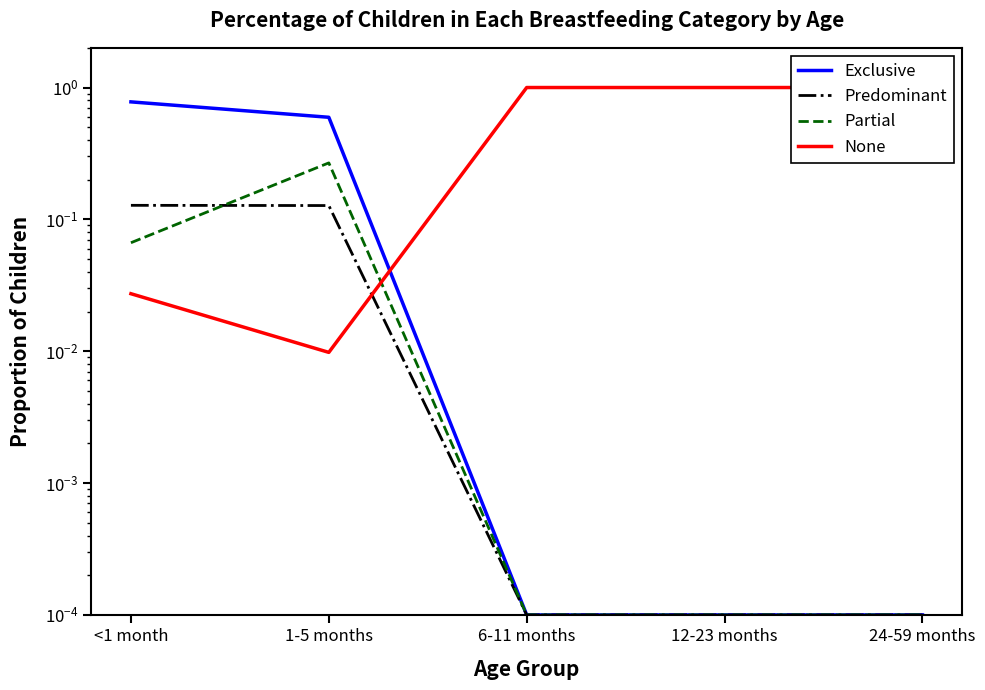

Between 1-5 months and 12-23 months, which series saw the biggest shift?

None